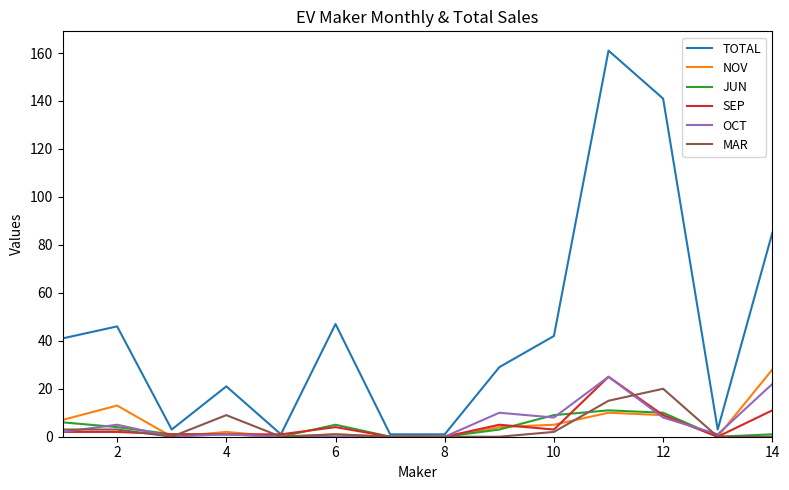

True or false: OCT and NOV cross at least once.

True